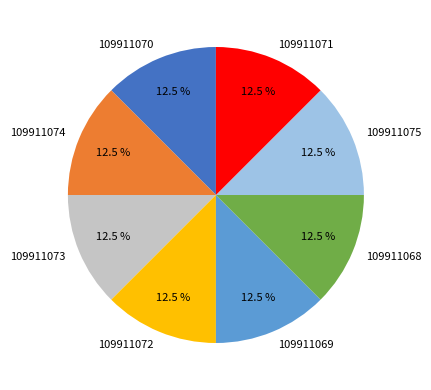

Is 109911074 the majority of the pie?

No